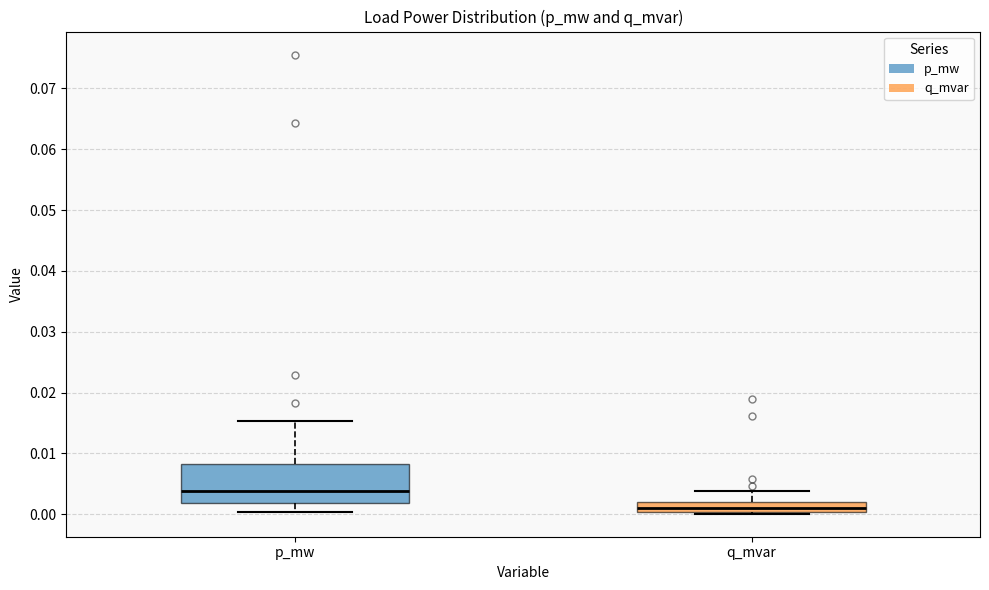

Reading left to right, transcribe this box plot: for each box, give where its median line is, the range the box spans, and where its two whiskers end, as read against the y-axis. The values are not printed on the chart, so give them approximately, as read against the axis.

p_mw: median 0.004, box 0.002 to 0.008, whiskers 0.000 to 0.015
q_mvar: median 0.001, box 0.000 to 0.002, whiskers 0.000 (just below the box's lower edge) to 0.004